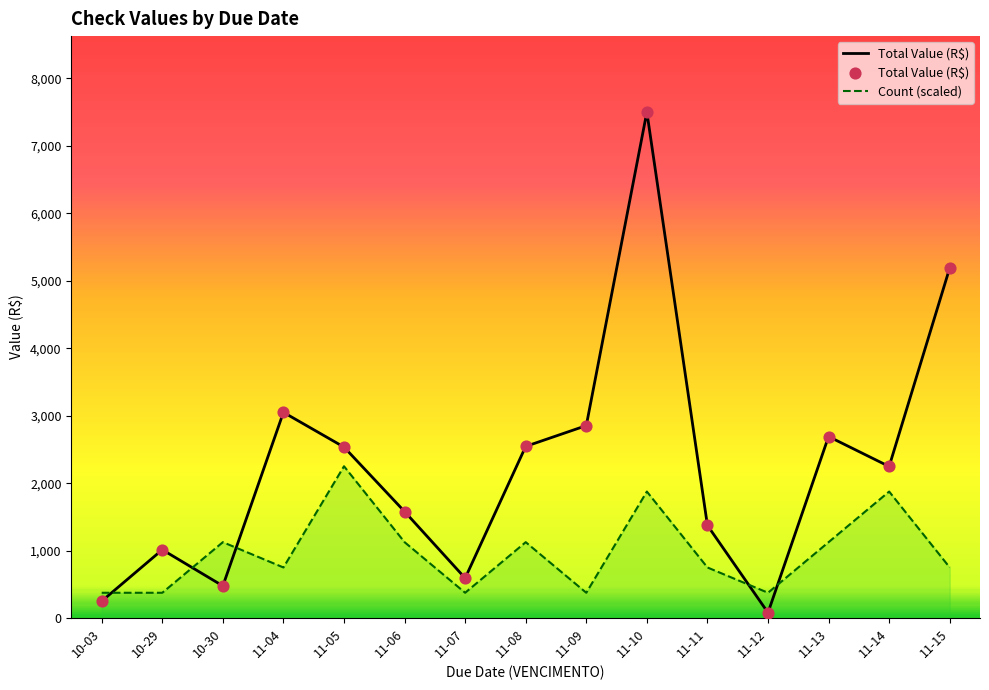

Is the value of Total Value (R$) at 11-05 greater than the value of Count (scaled) at 11-06?

Yes